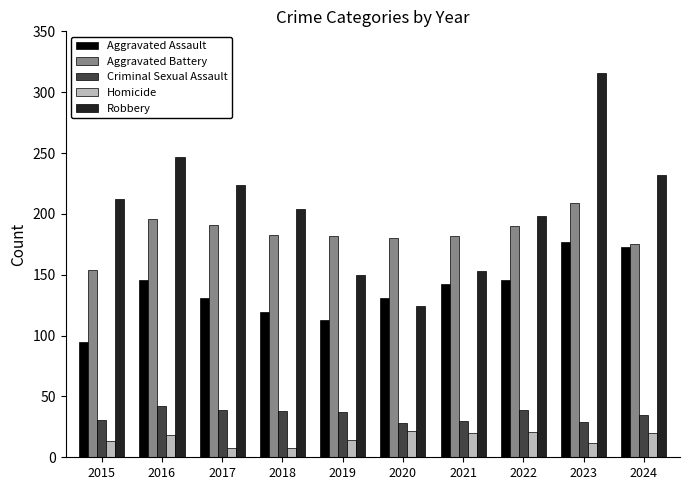

True or false: Homicide has a value of 22 at 2020.

True